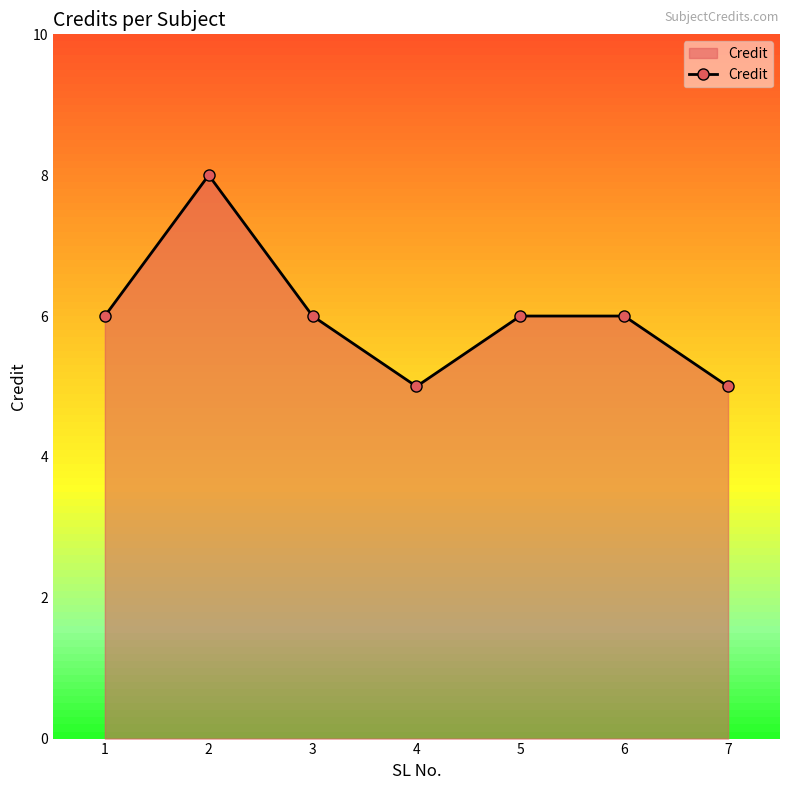

What is the value of the 6th point from the left?

6